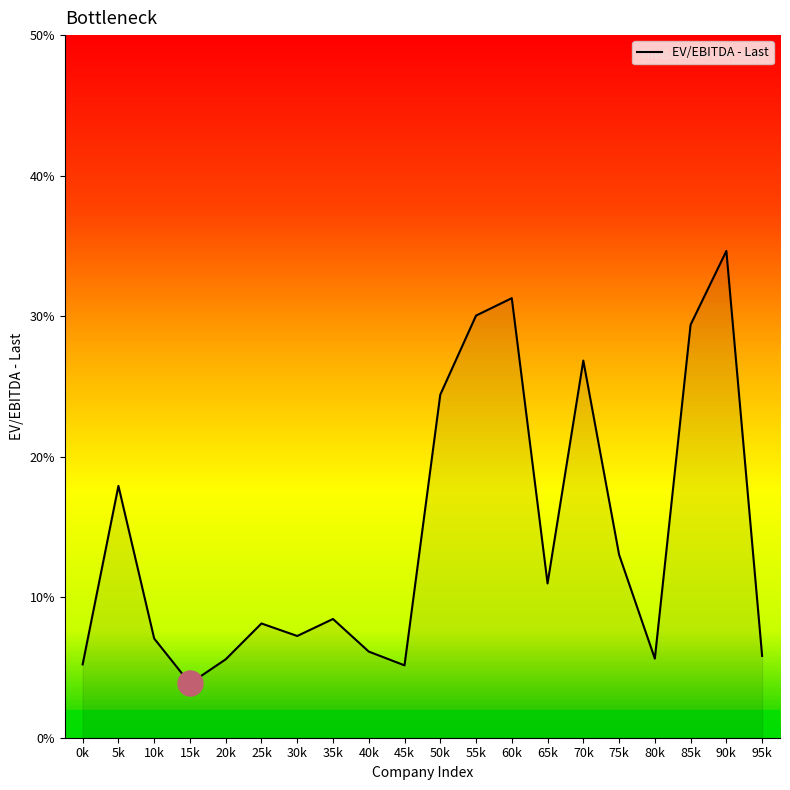

What is the difference between the values at 55k and 5k?

12.1